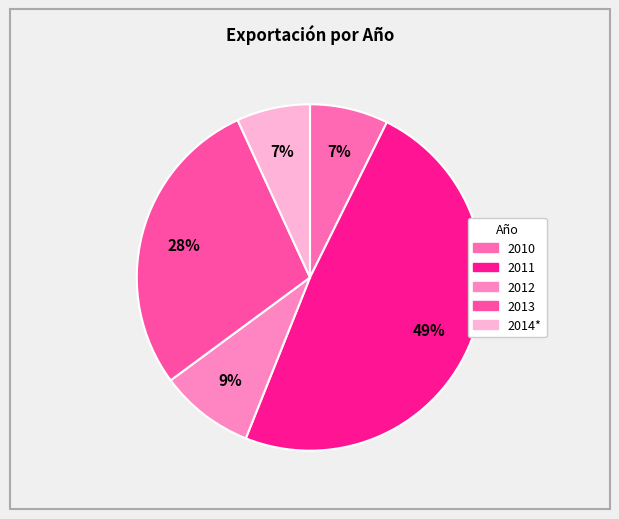

What is the change in value from 2010 to 2012?

+441.1